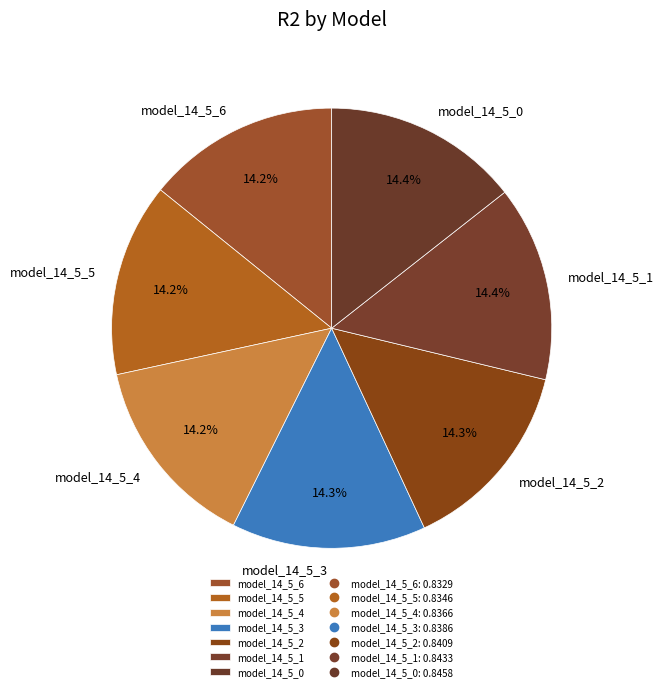

What percentage is the model_14_5_0 slice, to the nearest percent?

14%